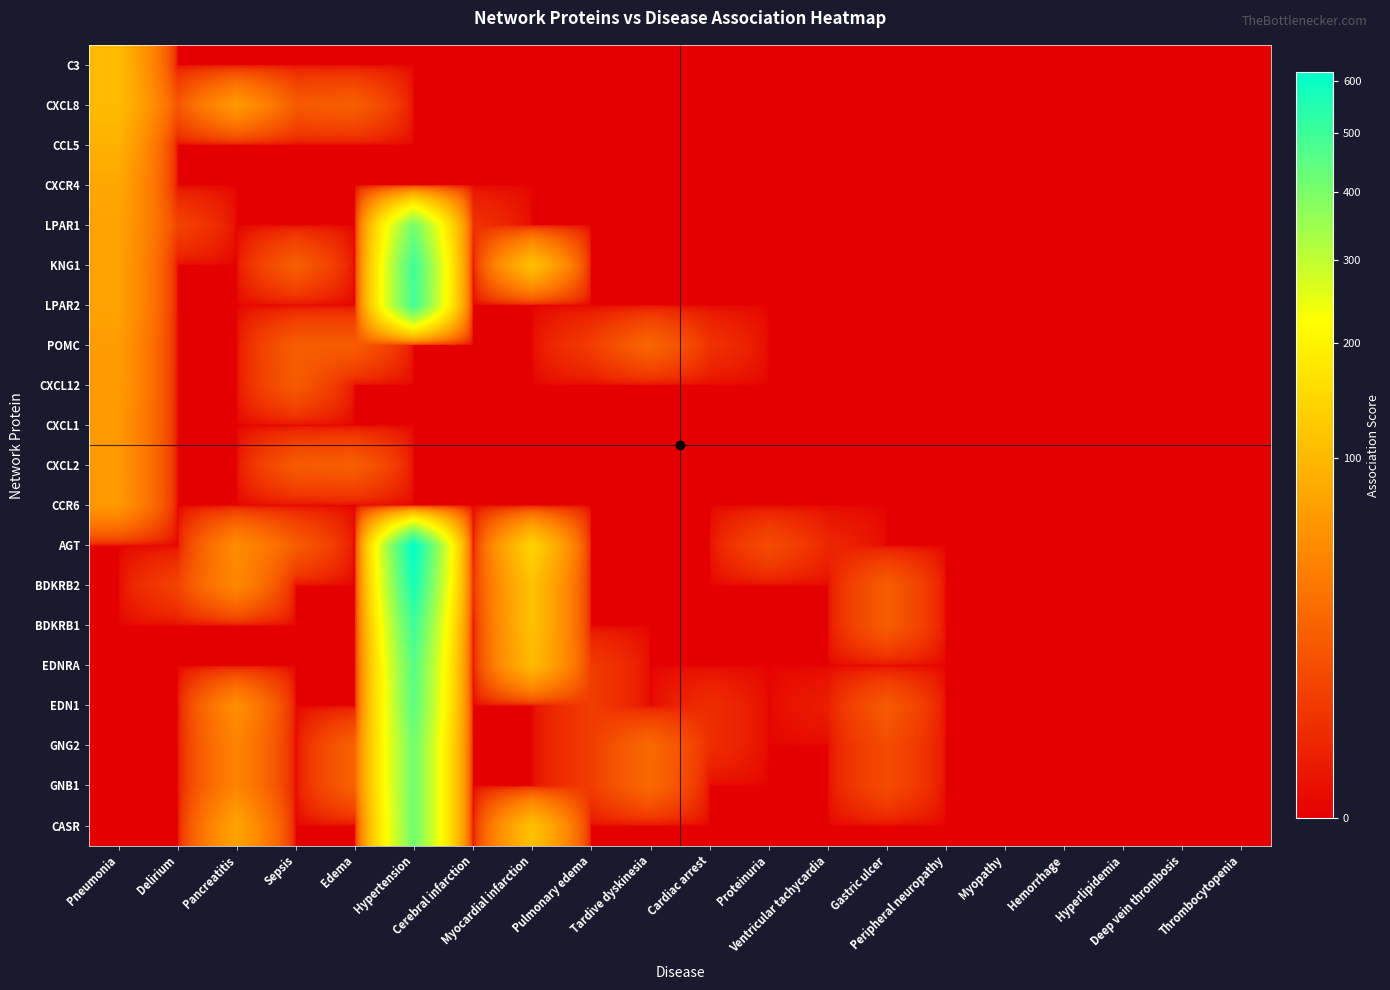

Which label corresponds to the largest value in the chart?

Hypertension